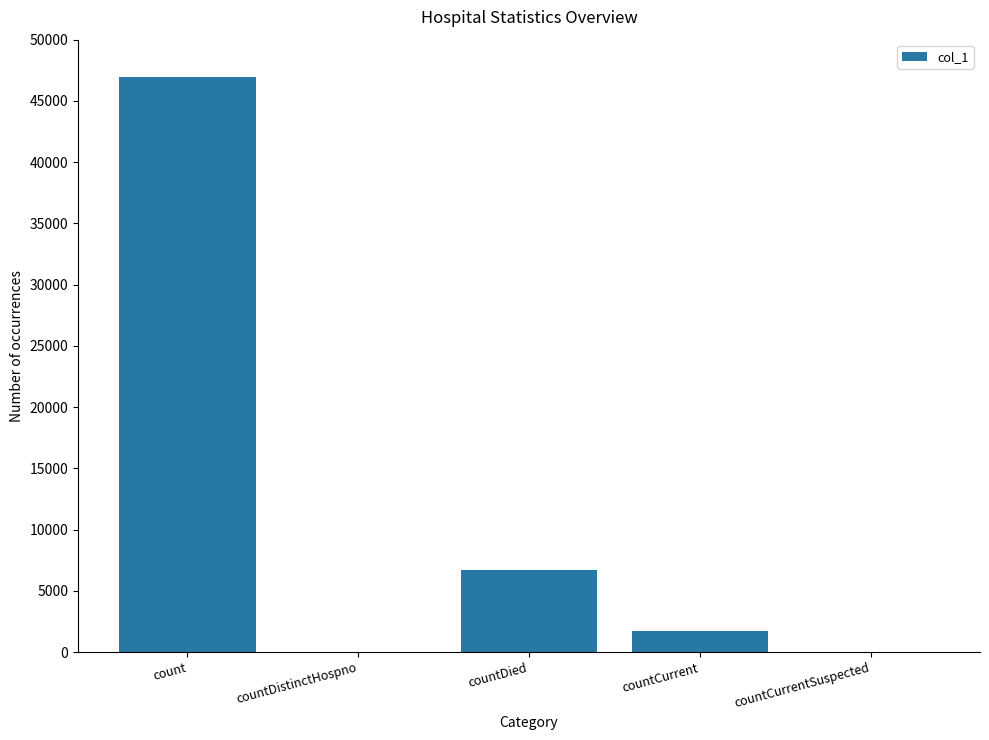

Approximately how many times larger is the value at count compared to countDied?

7.0